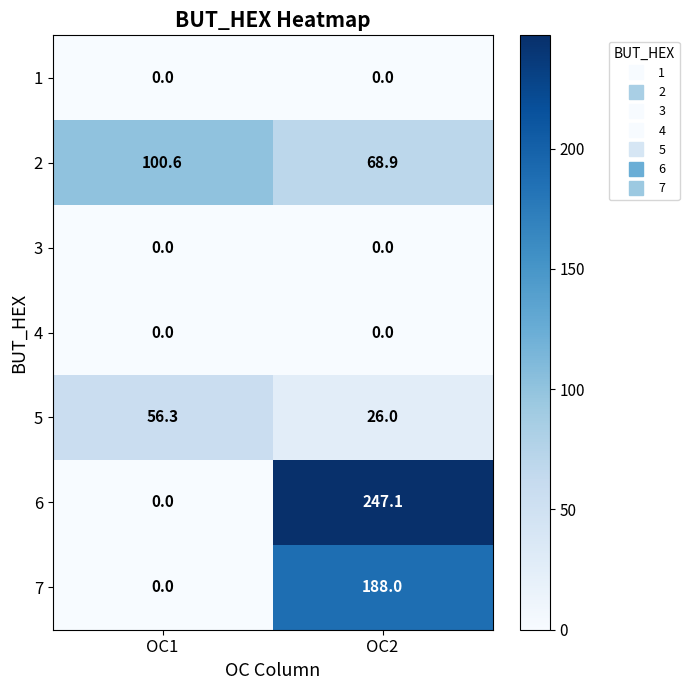

True or false: 3 has a value of 0.0 at OC1.

True